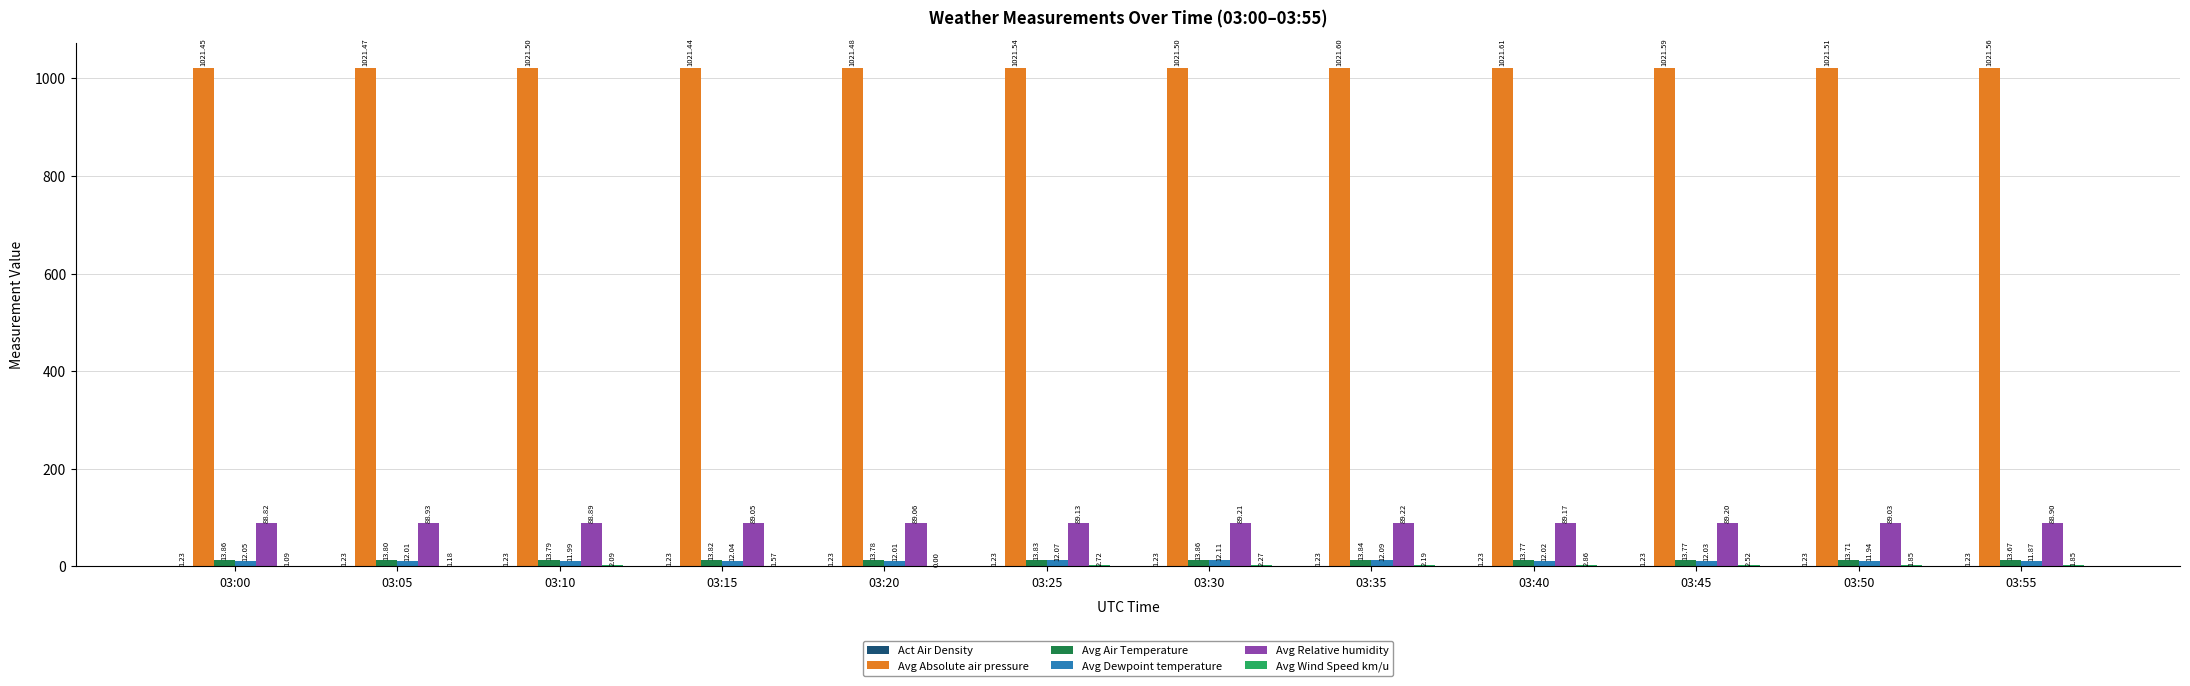

What is the total value across all series at 03:30?

1140.2